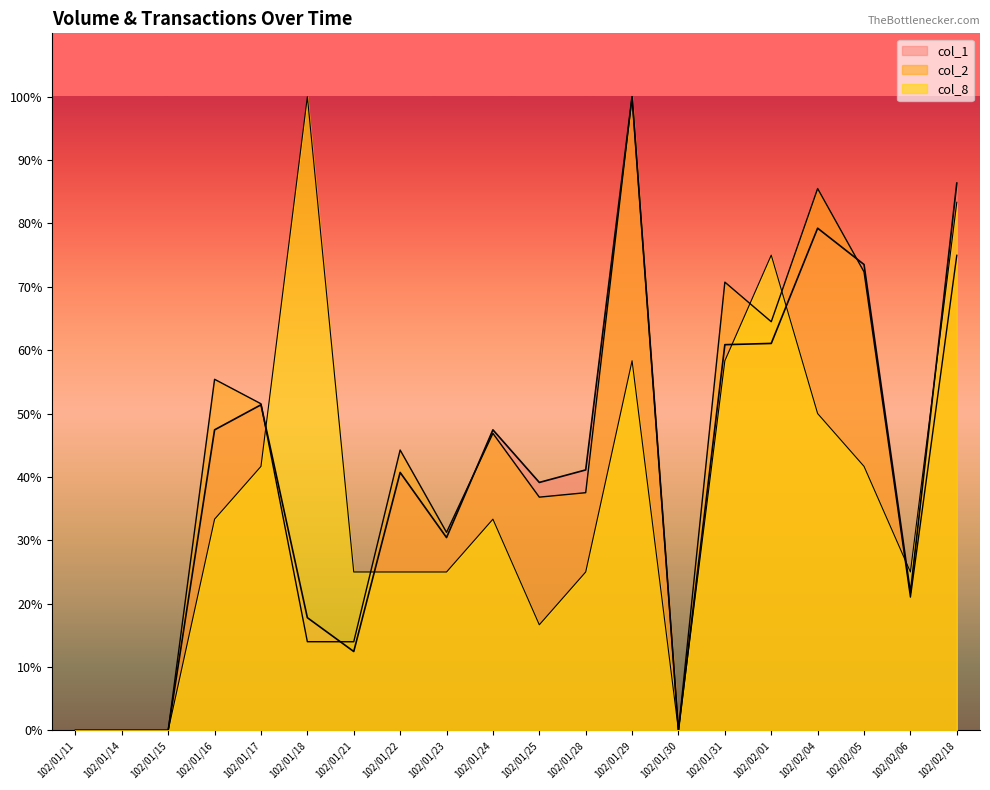

Which series has the largest range (max minus min)?

col_1